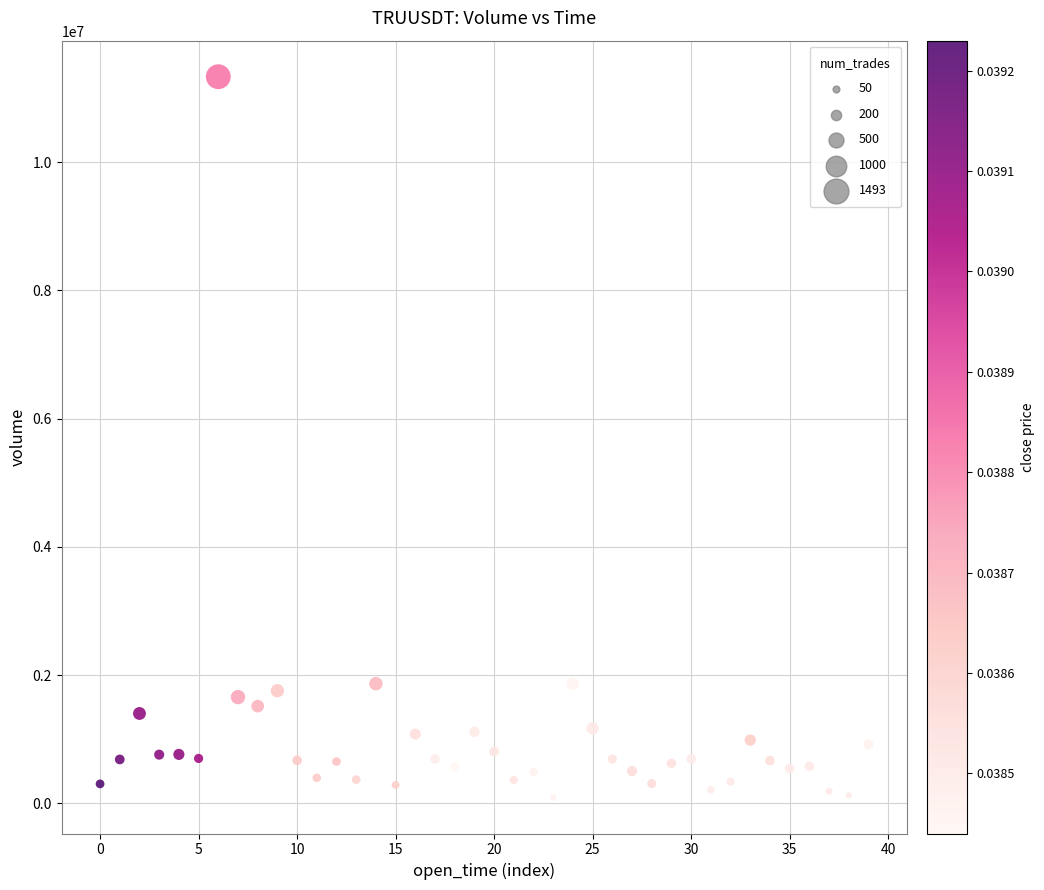

What is the range of Y values (max minus min)?

11243742